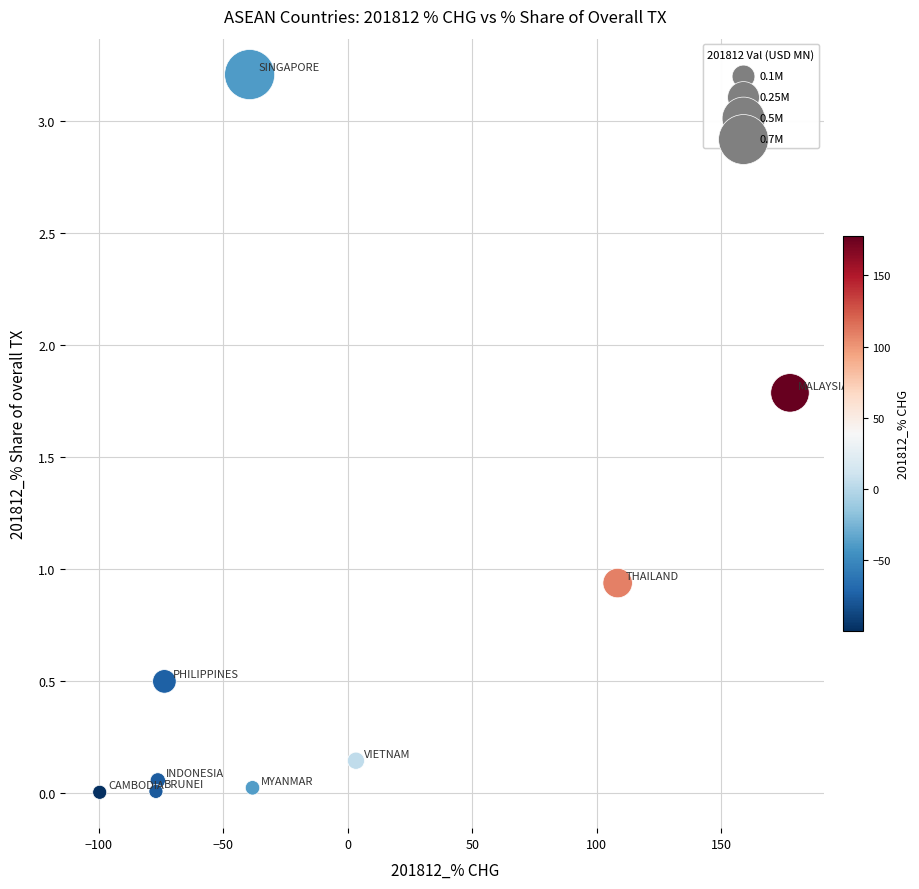

What is the average Y value?

0.7